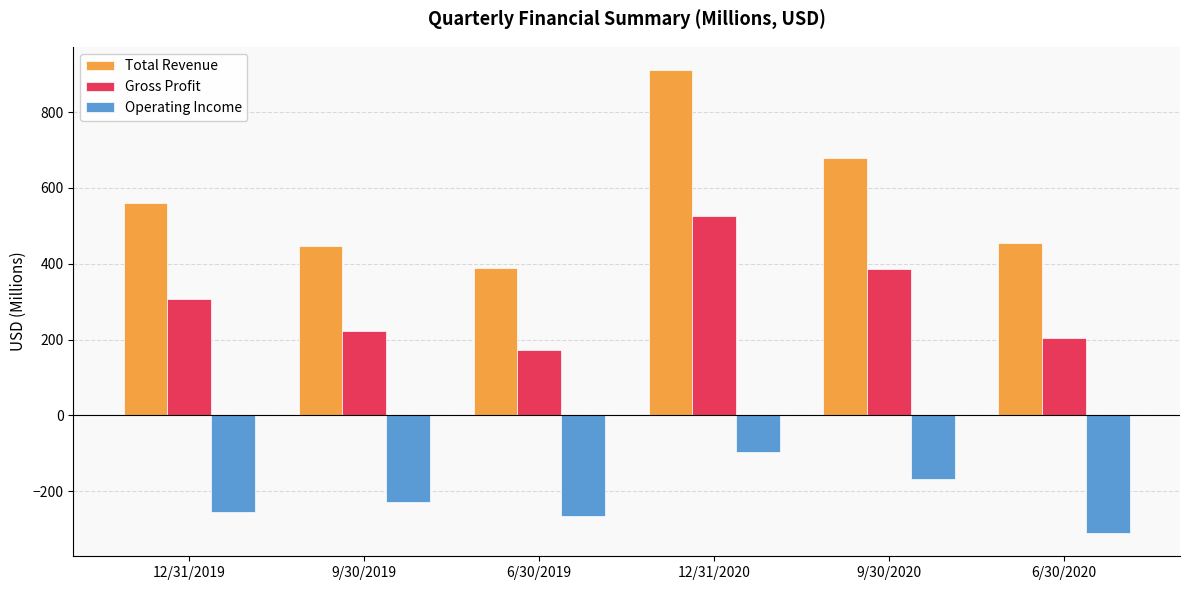

Where is Total Revenue nearest to the value 649?

9/30/2020